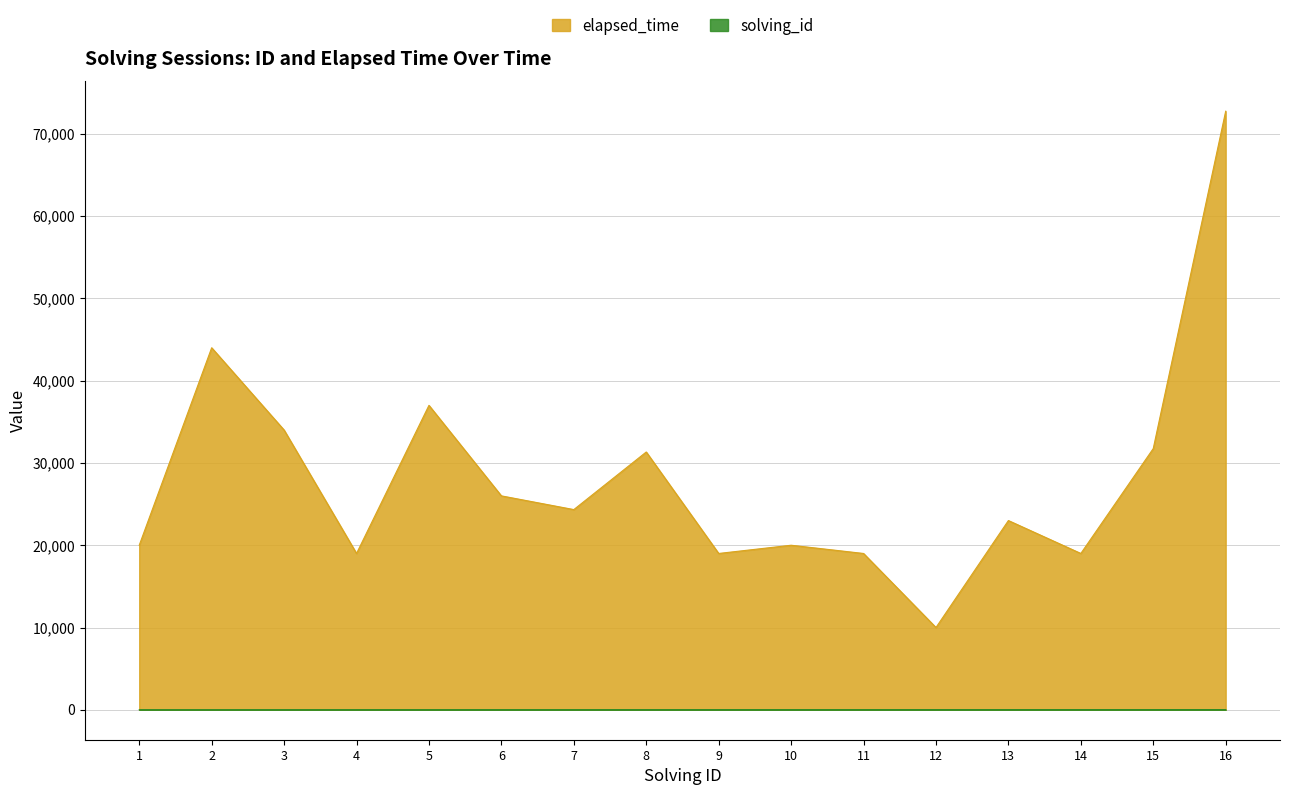

What is the difference between the highest and lowest values at 9?

18991